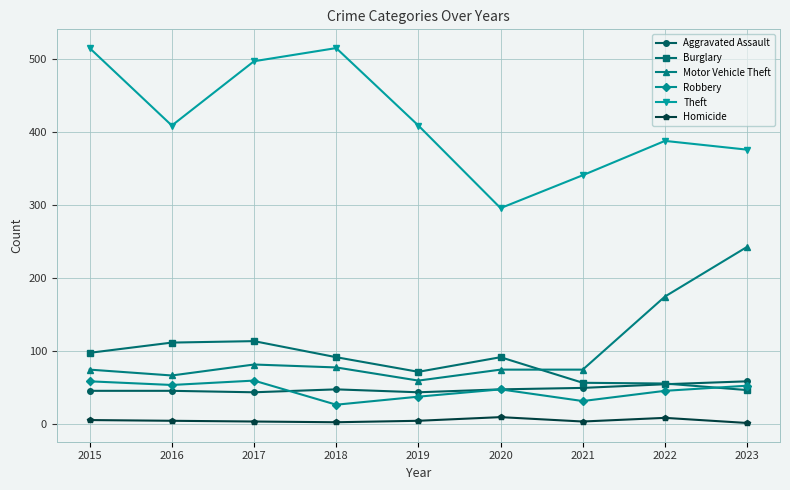

The value of Theft at 2023 is 376. True or false?

True